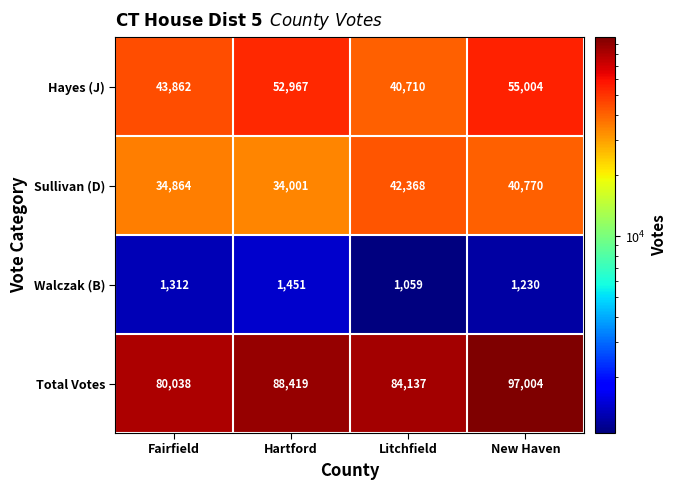

Rank the series by their maximum value, from lowest to highest.

Walczak (B), Sullivan (D), Hayes (J), Total Votes